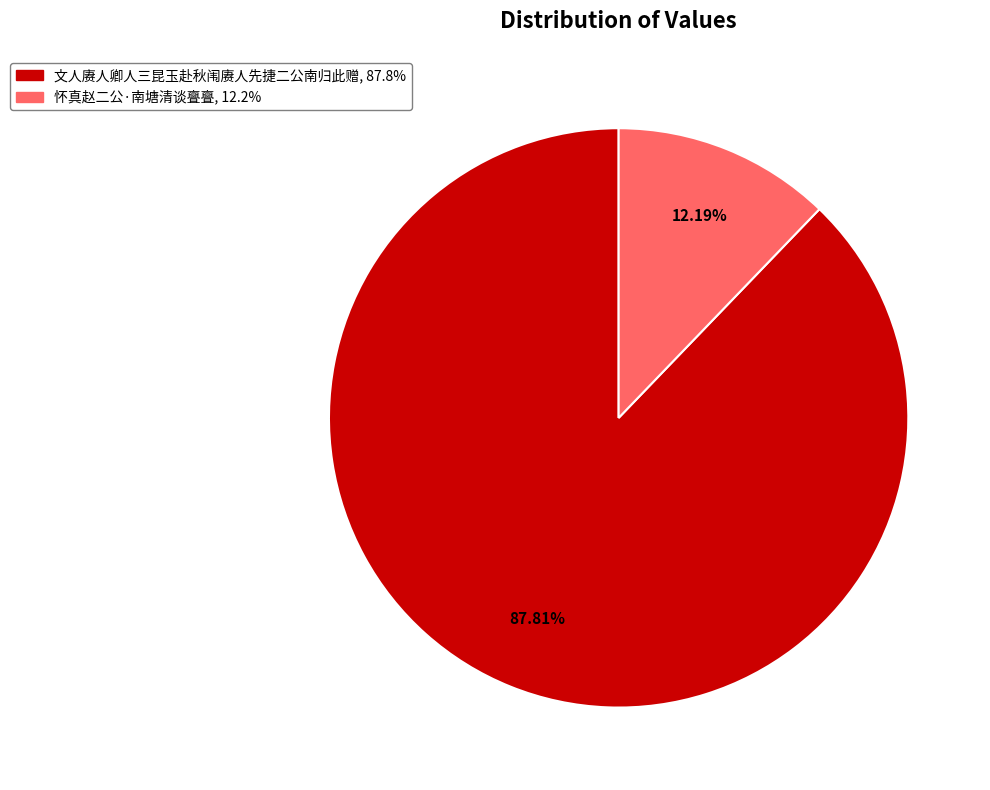

What is the largest slice in the pie chart?

文人赓人卿人三昆玉赴秋闱赓人先捷二公南归此赠